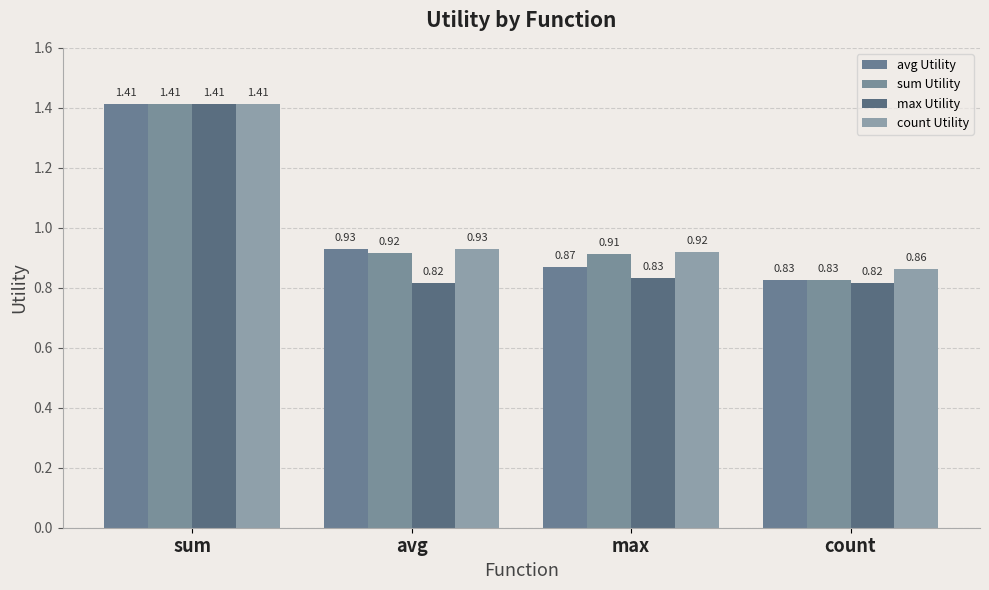

Does the chart contain any negative values?

No